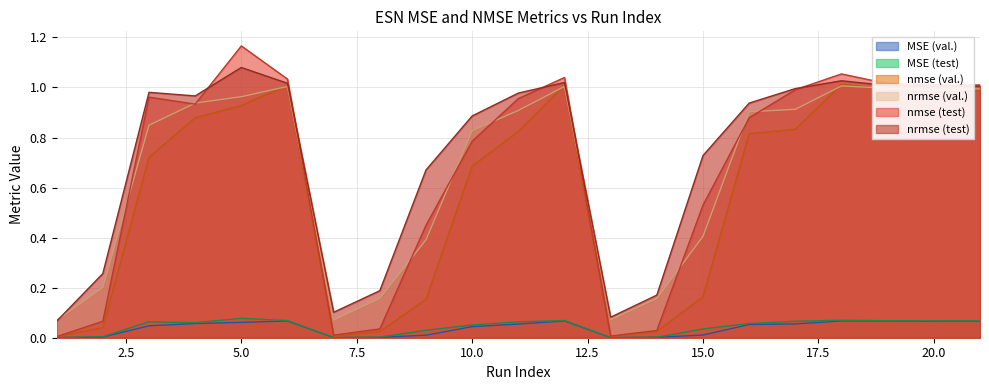

Is it true that nmse (test) equals 0.3 at 9?

False